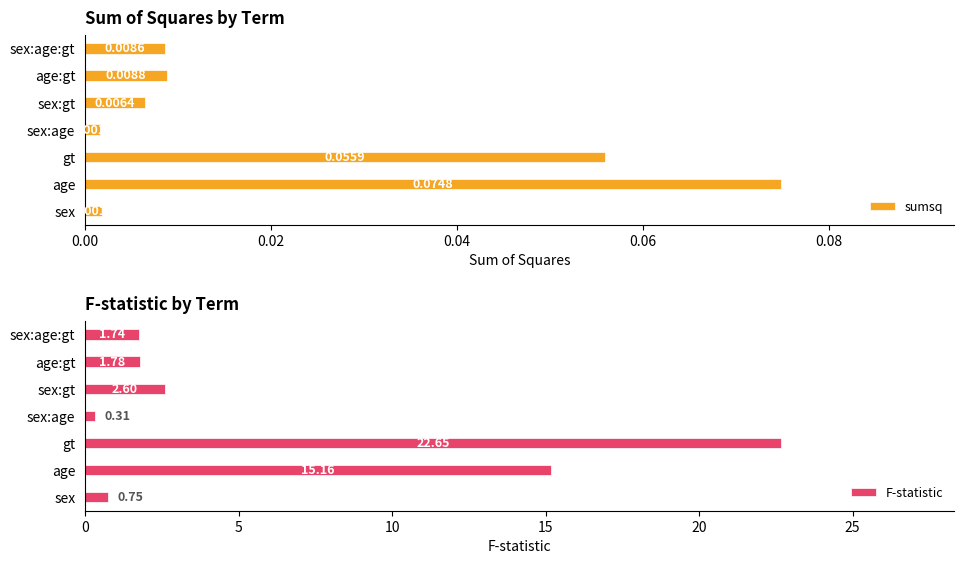

Reading right to left, list all the values displayed in this chart.

sumsq: 0.0	0.0	0.0	0.0	0.1	0.1	0.0
F-statistic: 1.7	1.8	2.6	0.3	22.7	15.2	0.8